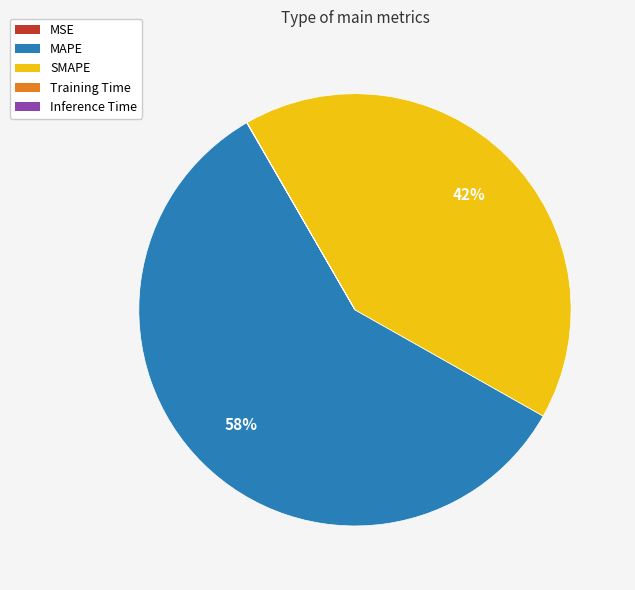

To the nearest percent, what portion does MAPE represent?

58%